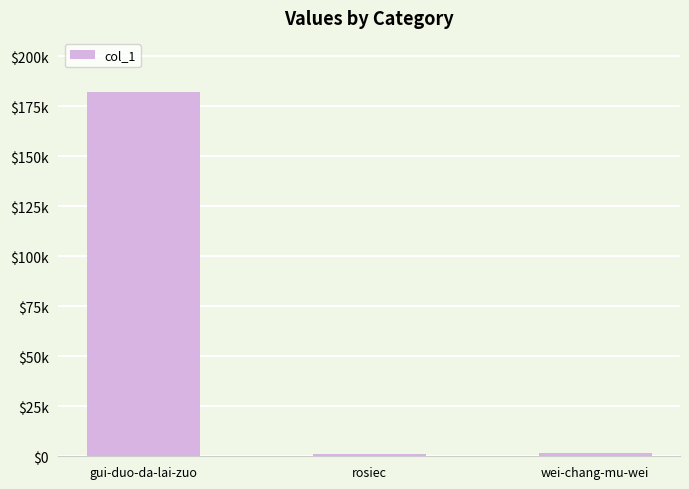

What position from the right is gui-duo-da-lai-zuo?

3